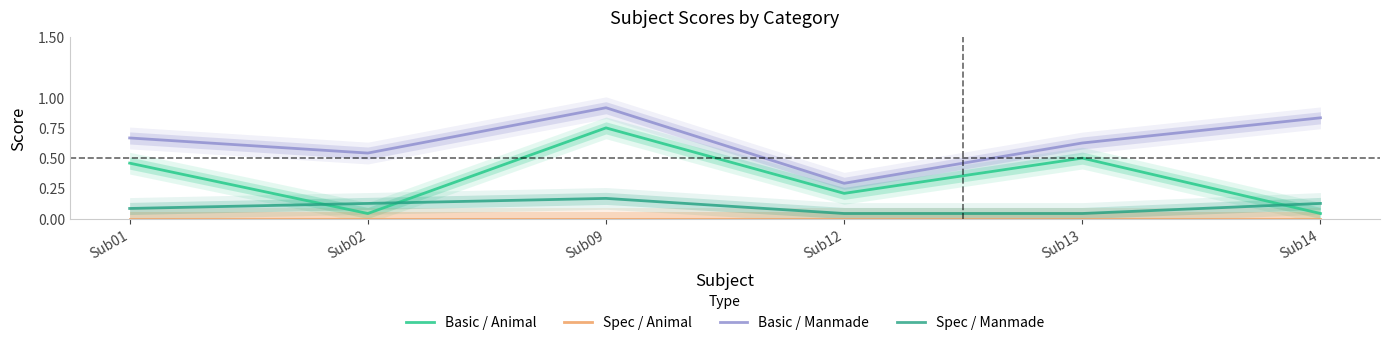

Where do Basic / Animal and Spec / Manmade first cross each other?

Sub01 and Sub02